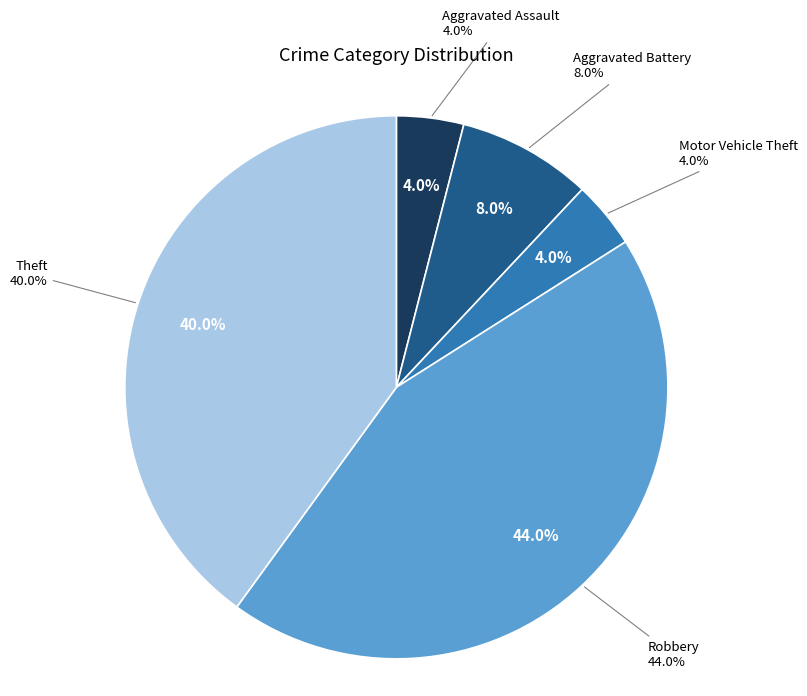

Which category has the biggest portion of the pie?

Robbery